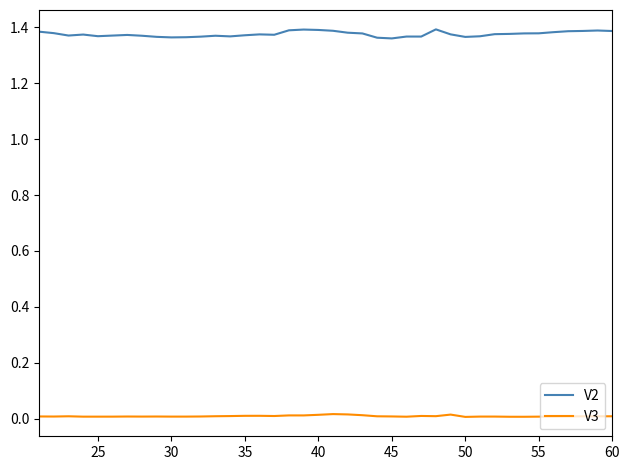

Which series has the widest spread of values?

V2